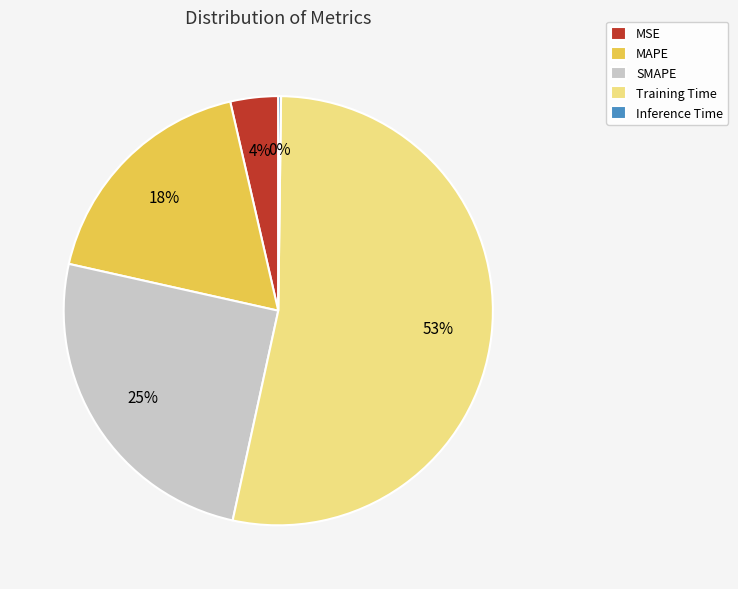

What percentage is the MAPE slice, to the nearest percent?

18%